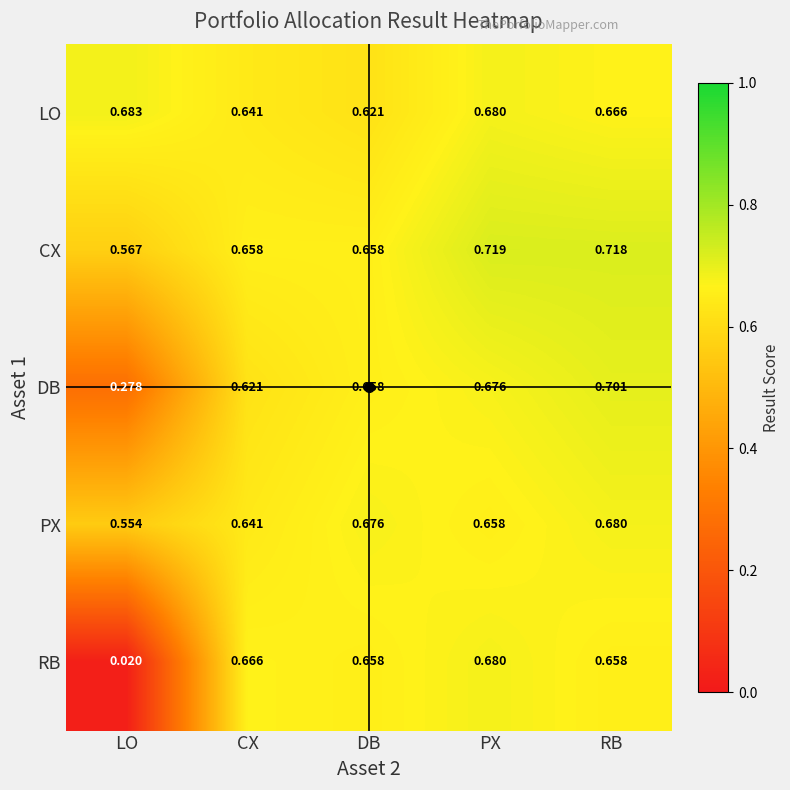

Rank the categories by DB value from highest to lowest.

RB, PX, DB, CX, LO